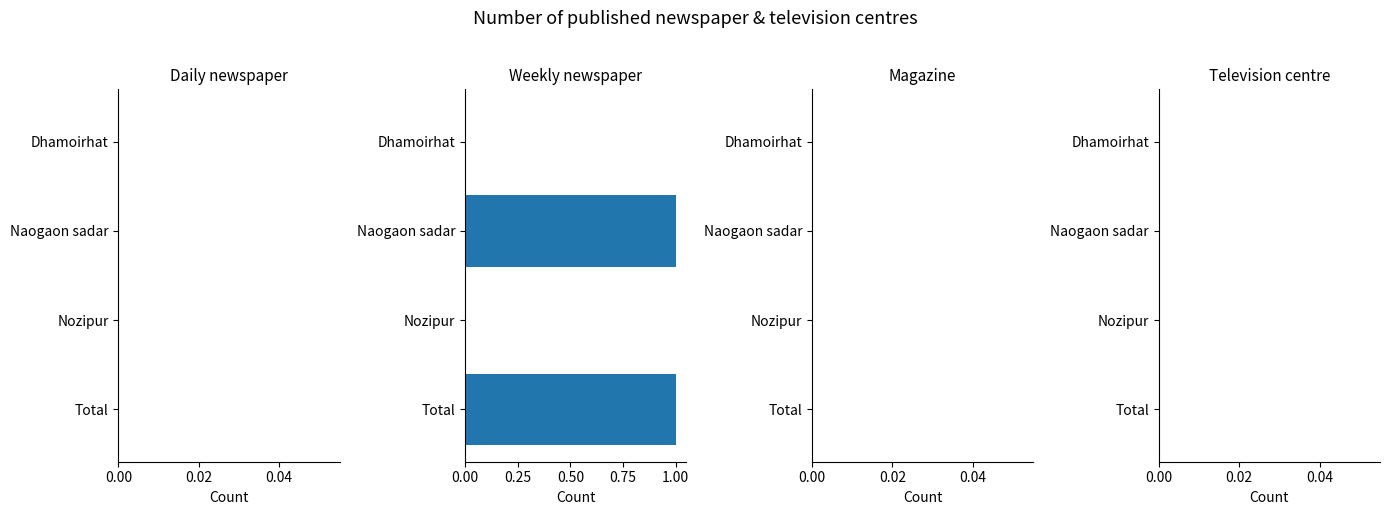

Reading top to bottom, what are all the values shown in this chart?

Dhamoirhat=0	Naogaon sadar=1	Nozipur=0	Total=1